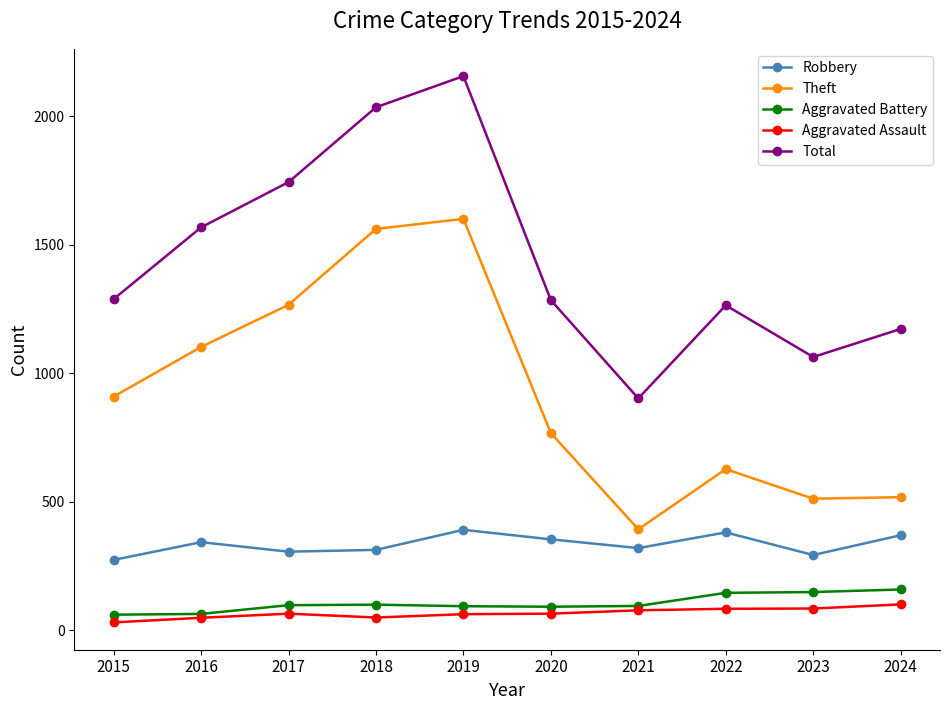

Which series changed the most between 2018 and 2023?

Theft